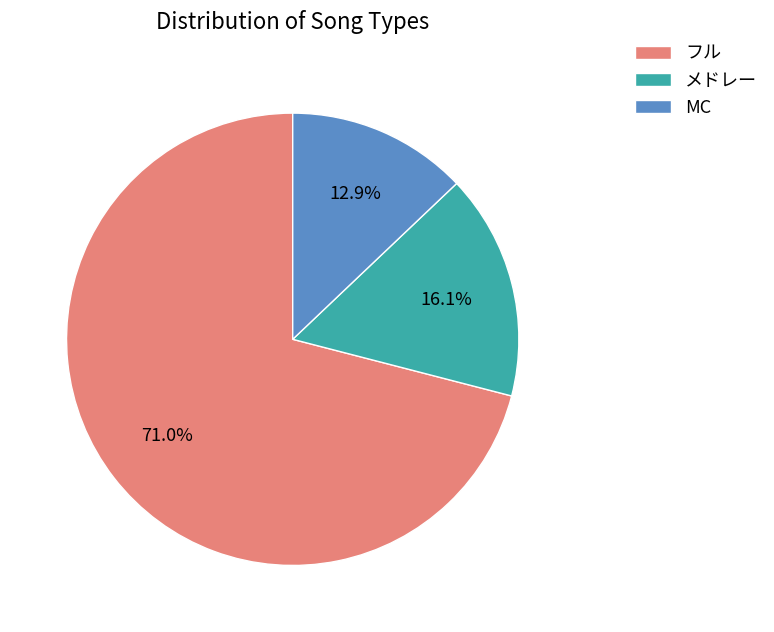

To the nearest percent, what is the combined percentage of フル and メドレー?

87%